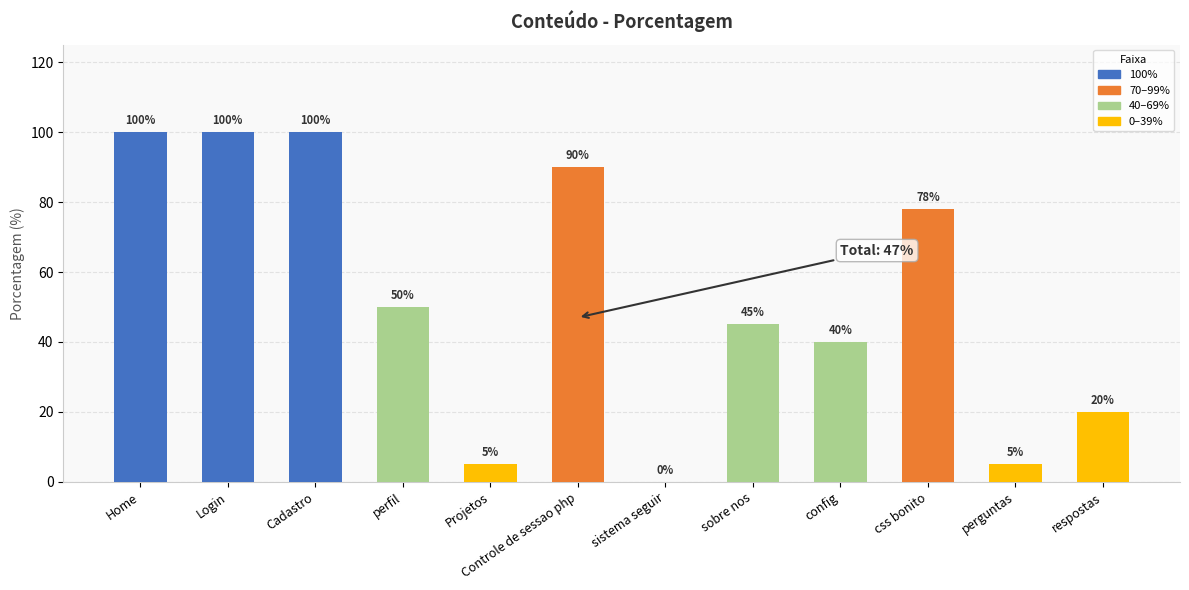

Are the bars horizontal?

No